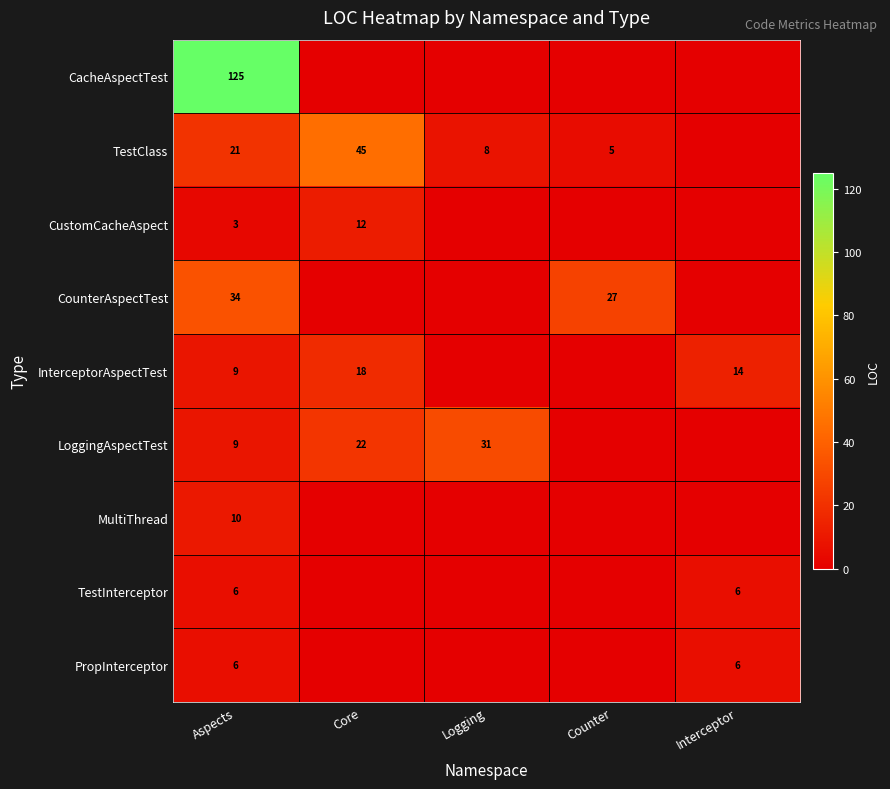

The LoggingAspectTest series shows 42 at Logging. True or false?

False